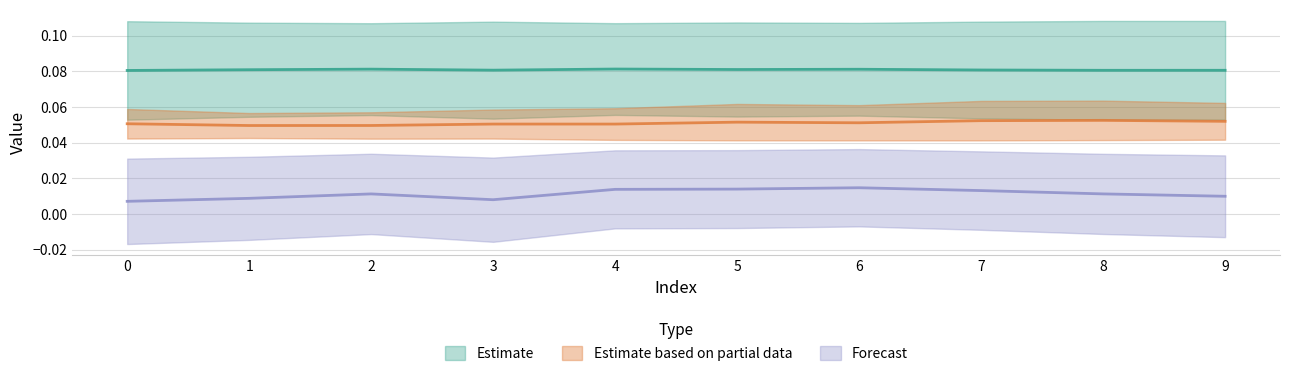

Reading left to right, extract all data points from this chart.

col_2: 0=0.1	1=0.1	2=0.1	3=0.1	4=0.1	5=0.1	6=0.1	7=0.1	8=0.1	9=0.1
col_3: 0=0.1	1=0.0	2=0.0	3=0.1	4=0.1	5=0.1	6=0.1	7=0.1	8=0.1	9=0.1
col_5: 0=0.0	1=0.0	2=0.0	3=0.0	4=0.0	5=0.0	6=0.0	7=0.0	8=0.0	9=0.0